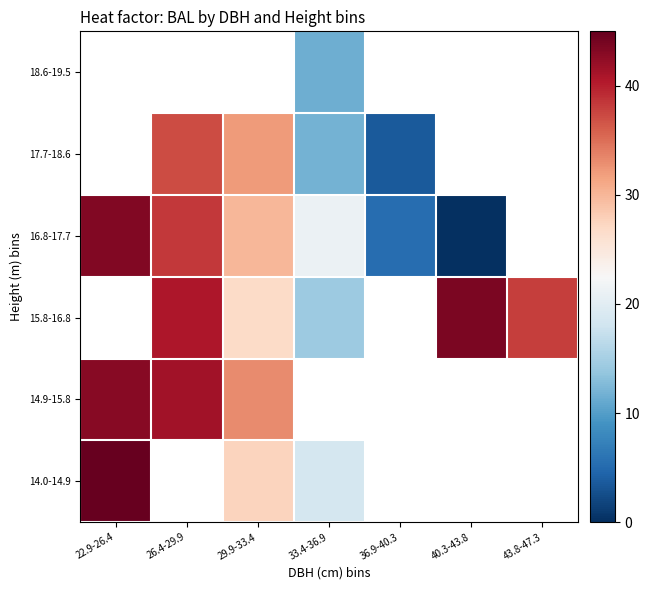

How many data points in 18.6-19.5 are above 11?

1